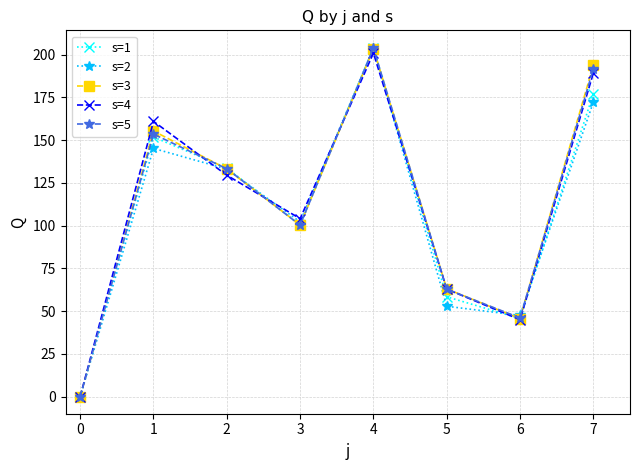

The s=1 series shows 78.3 at 1. True or false?

False